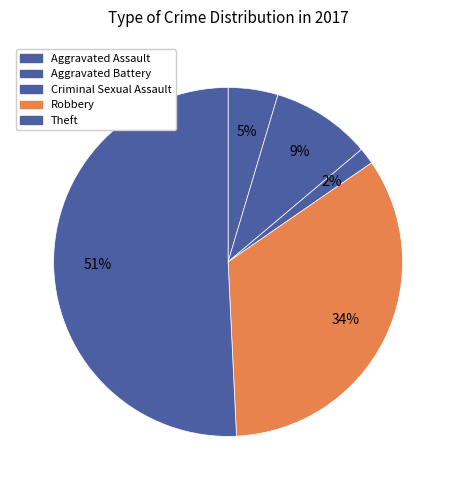

Count the number of slices in the pie.

5